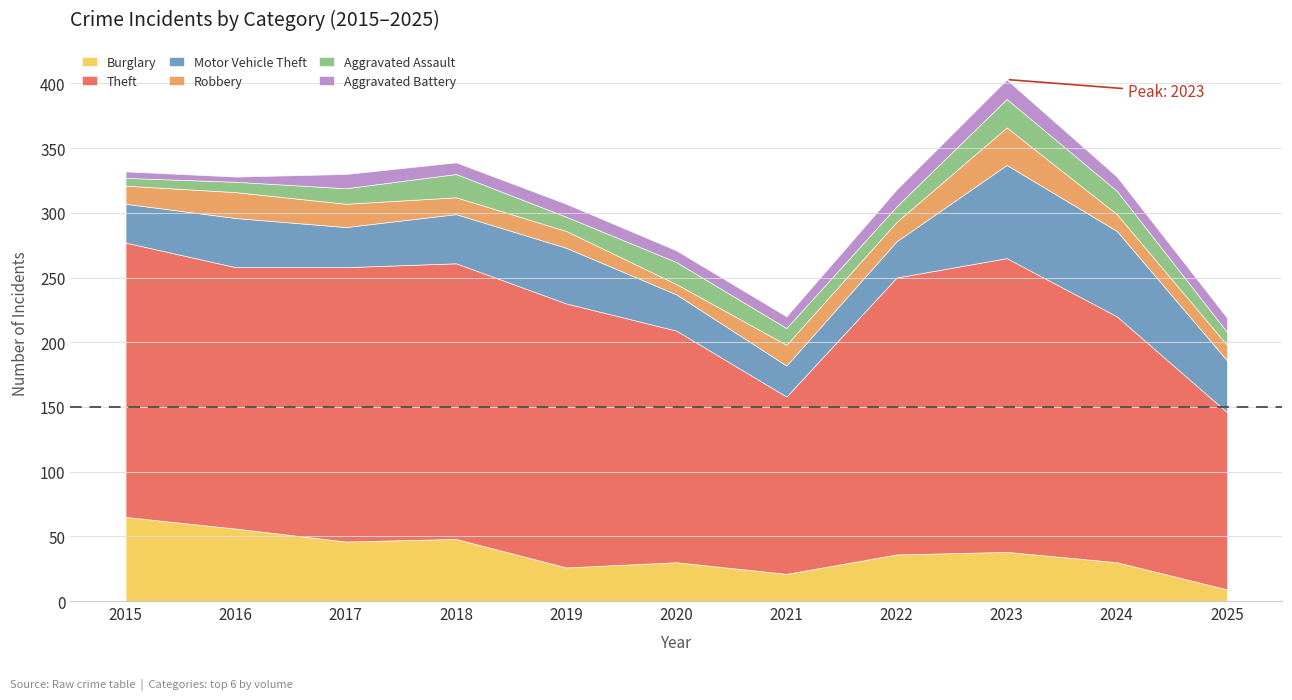

What is the difference between the second highest and second lowest values in the Motor Vehicle Theft series?

38